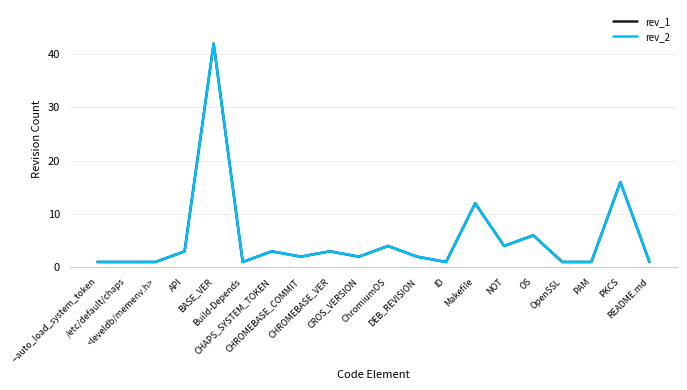

Which has a higher value, API or ChromiumOS?

ChromiumOS